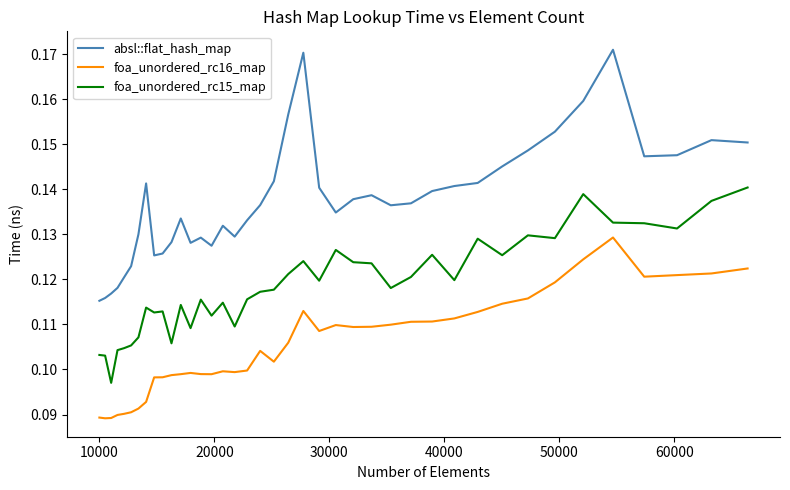

True or false: absl::flat_hash_map and foa_unordered_rc16_map intersect in this chart.

False